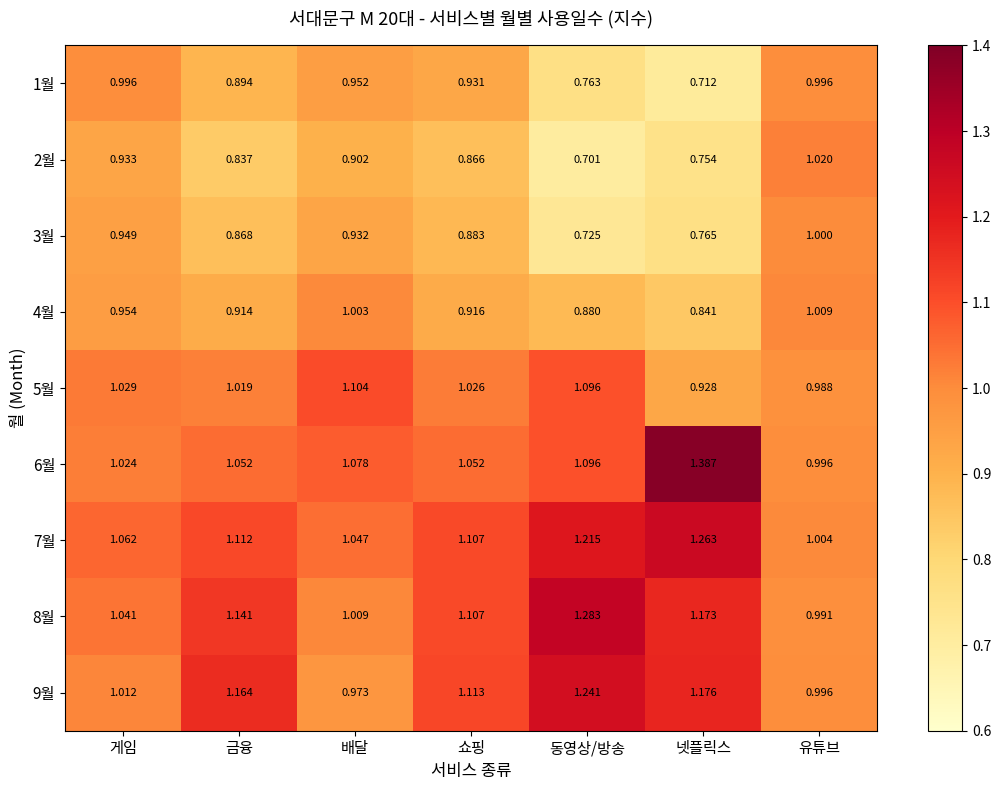

Which series has the widest spread of values?

6월